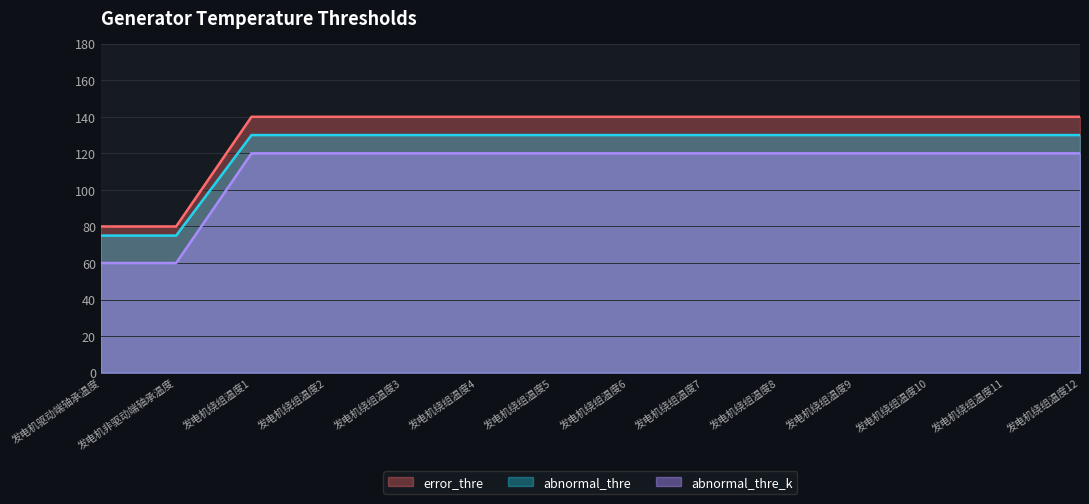

What is the smallest value displayed?

60